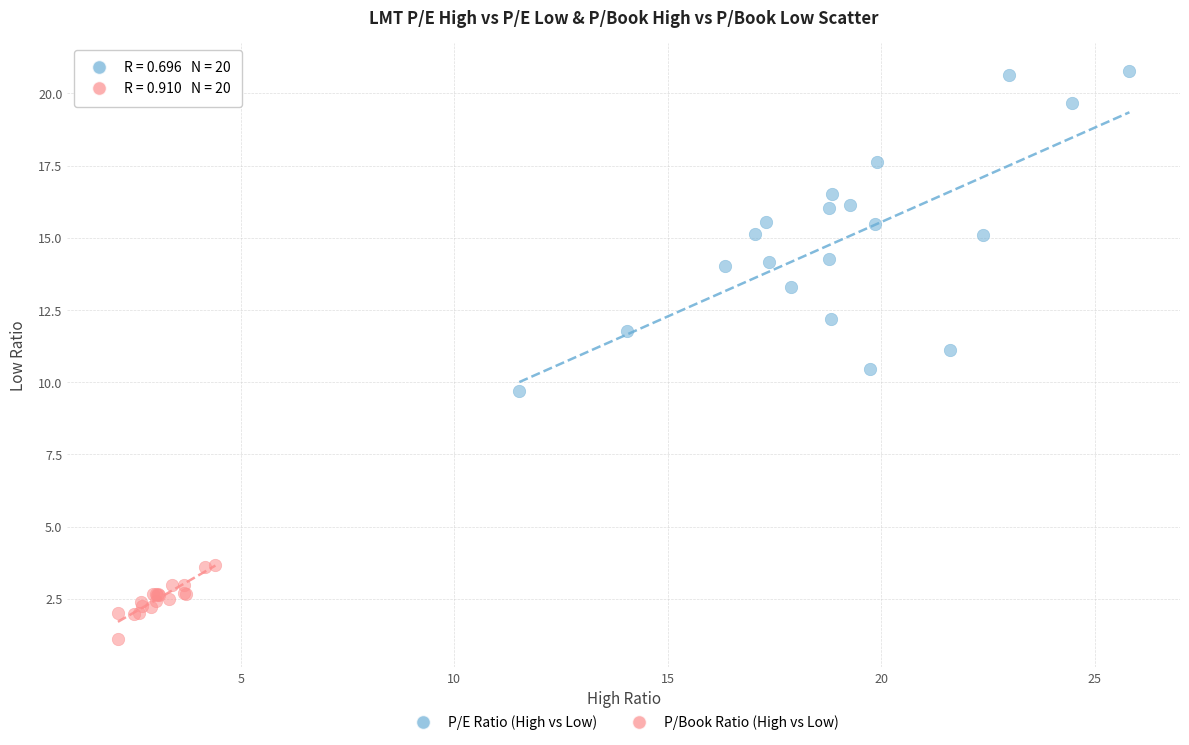

Which series reaches the maximum Y coordinate?

P/E Ratio (High vs Low)